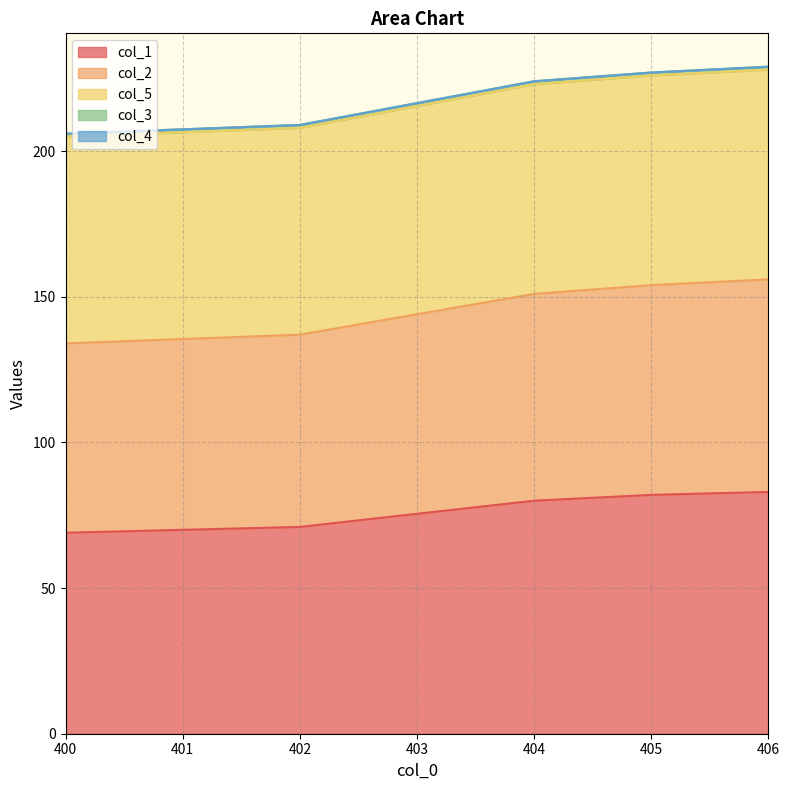

The value of col_1 at 405 is 82. True or false?

True